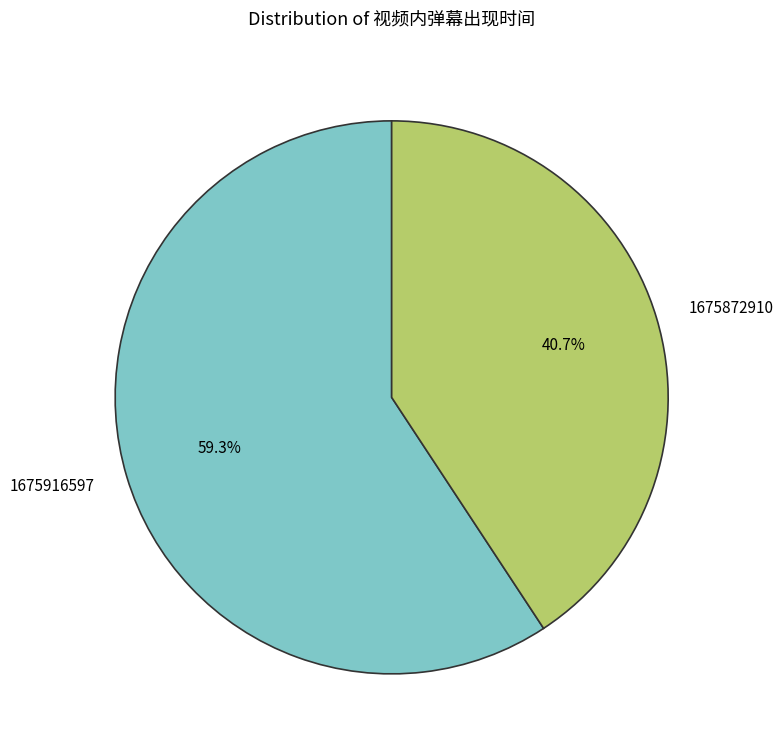

Approximately how many times larger is the value at 1675872910 compared to 1675916597?

0.7